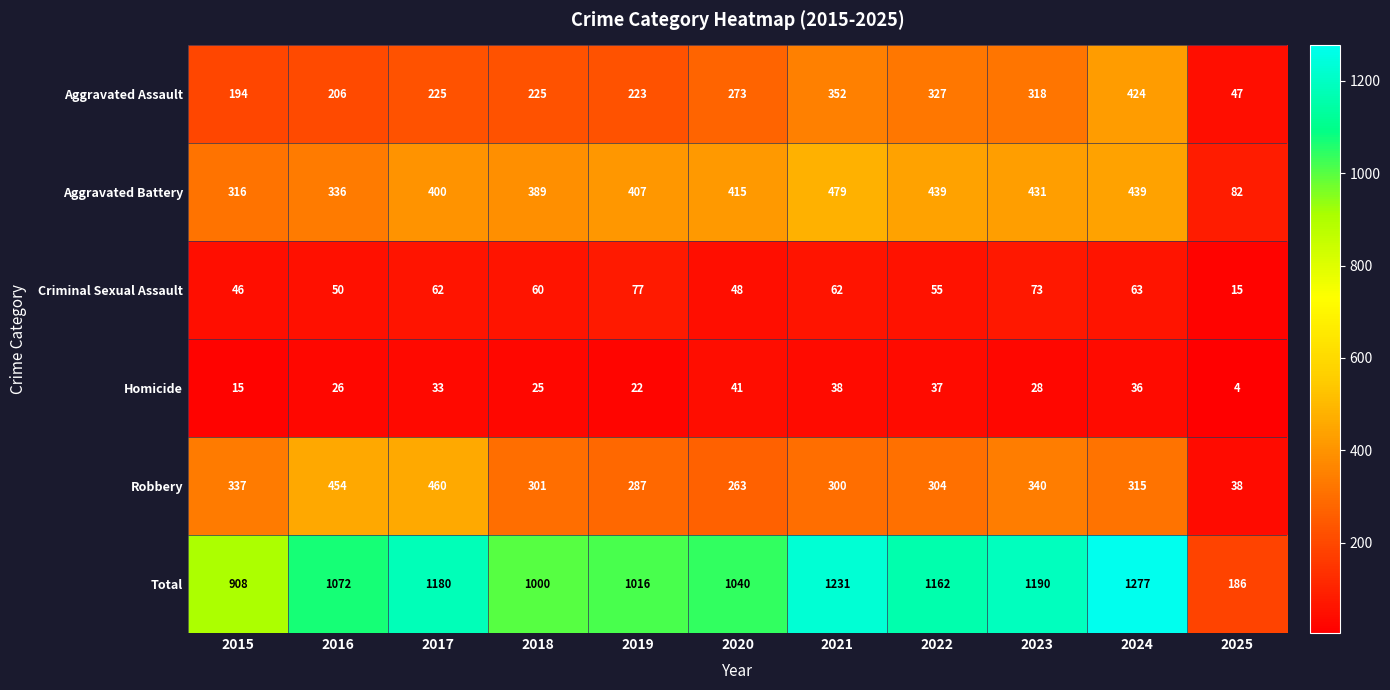

What is the difference between the highest and lowest values at 2018?

975